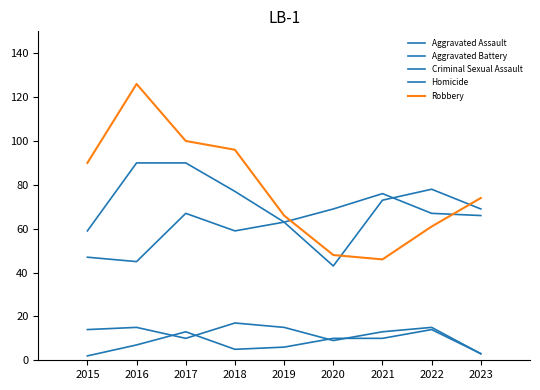

At which category does Criminal Sexual Assault reach its first local peak?

2016